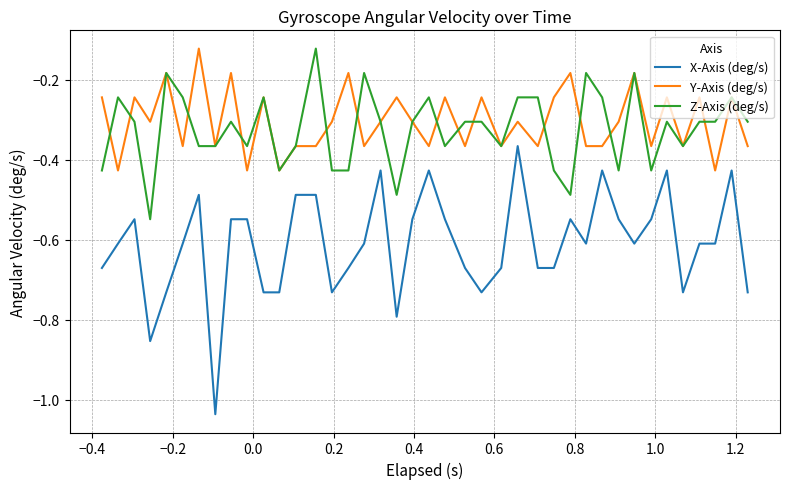

Which series has the widest spread of values?

X-Axis (deg/s)